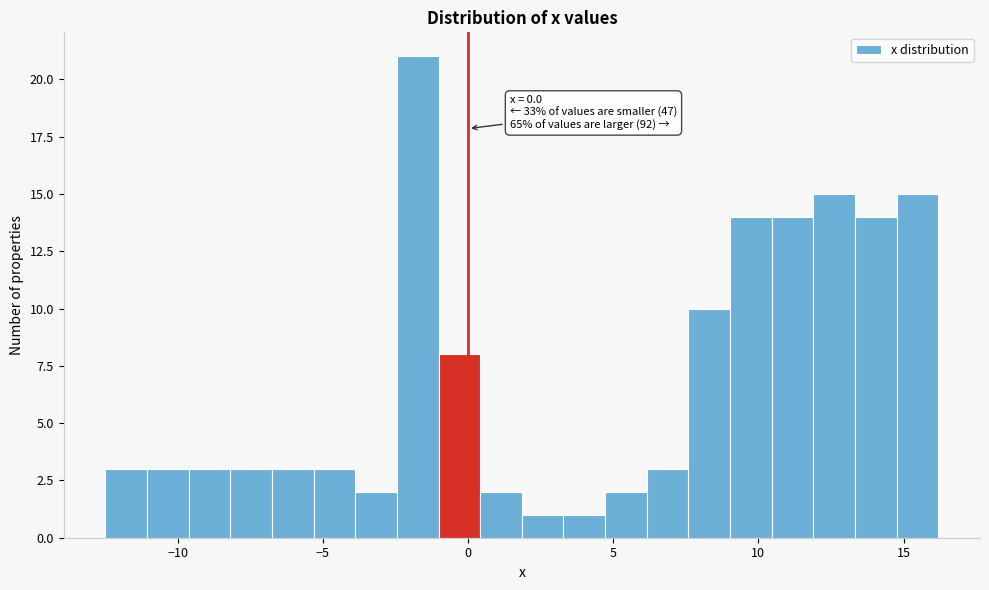

Around what value on the x-axis is the tallest bar? Give the approximate position of its centre, as read against the axis.

-1.5